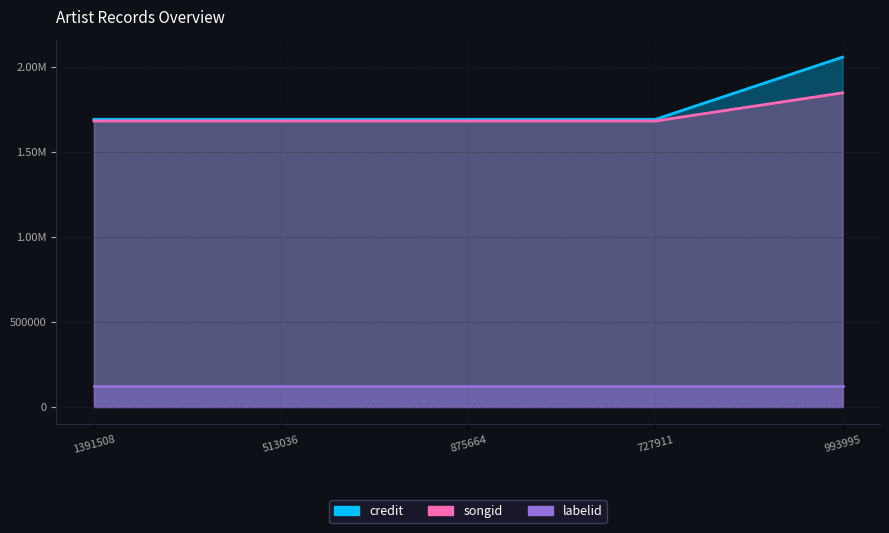

True or false: songid and credit cross at least once.

False